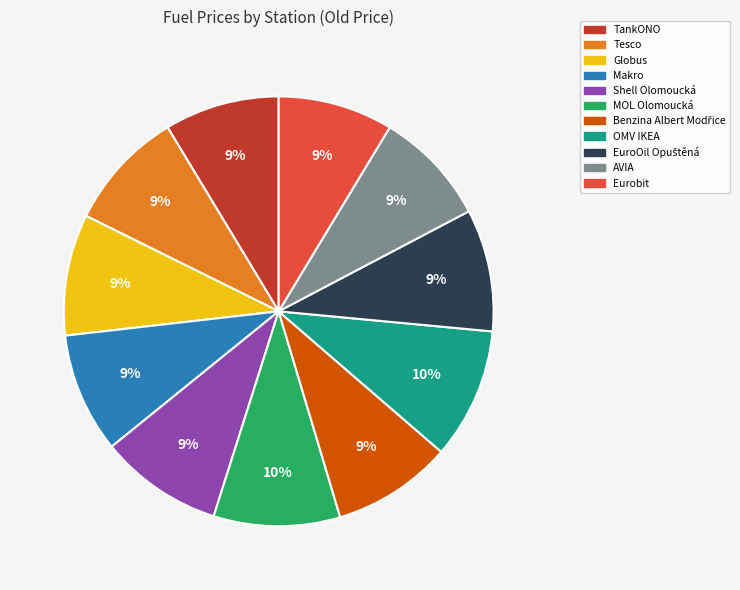

Which has a higher value, AVIA or MOL Olomoucká?

MOL Olomoucká